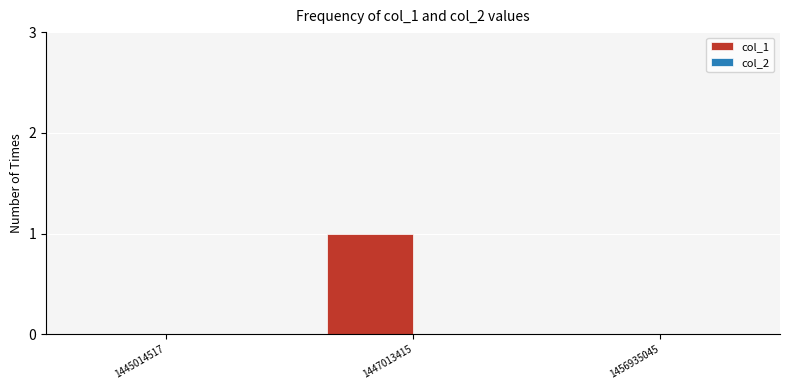

Which has a higher value, 1447013415 or 1456935045?

1447013415